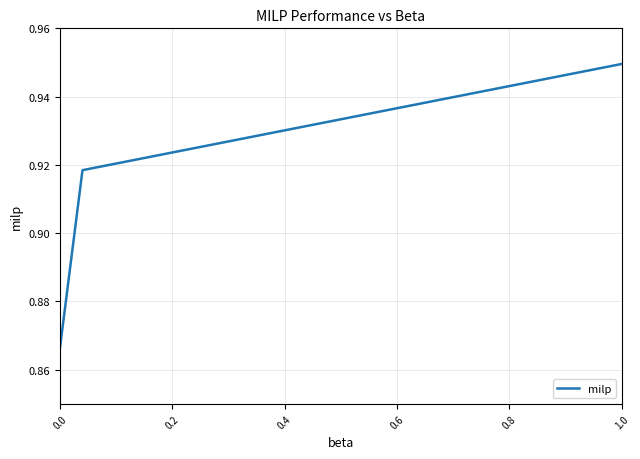

How many values are between 0 and 1?

3